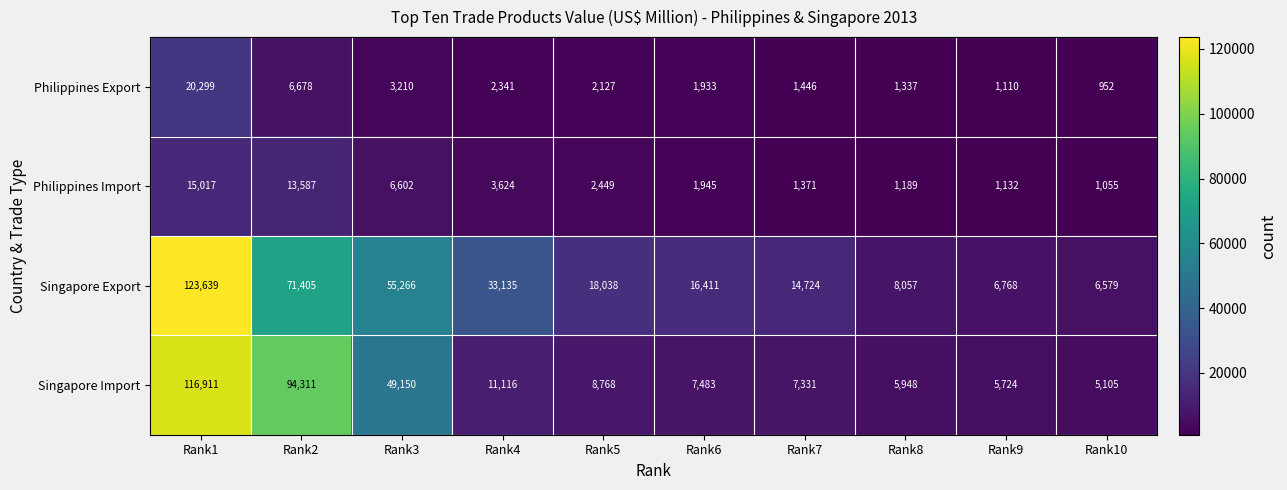

Which category has the highest value across all series?

Rank1